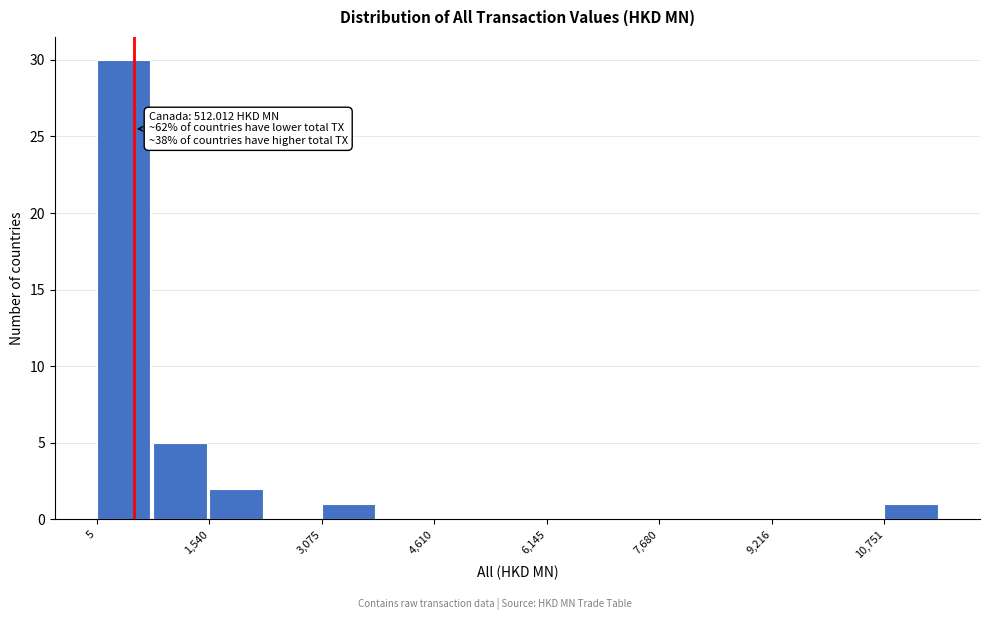

Around what value on the x-axis is the tallest bar? Give the approximate position of its centre, as read against the axis.

400